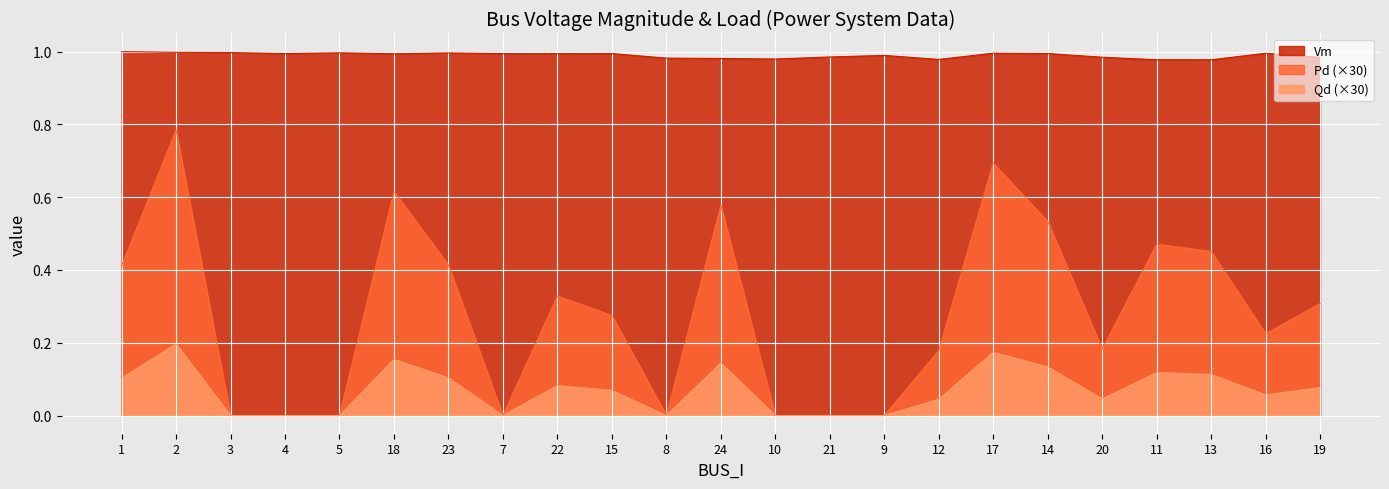

What is the total value across all series at 16?

1.3